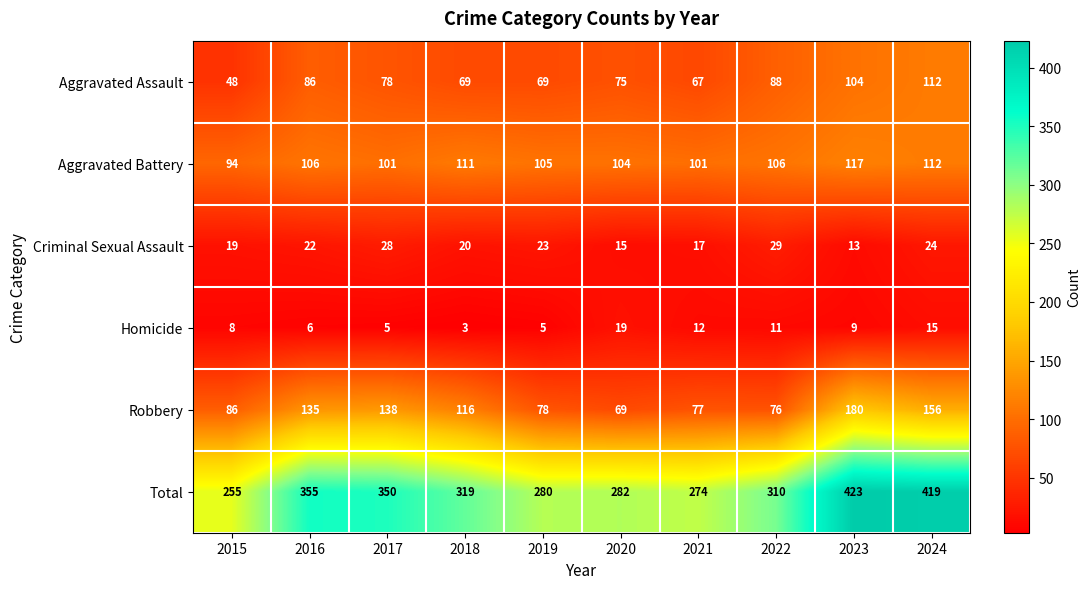

At how many categories does at least one series exceed 101?

10